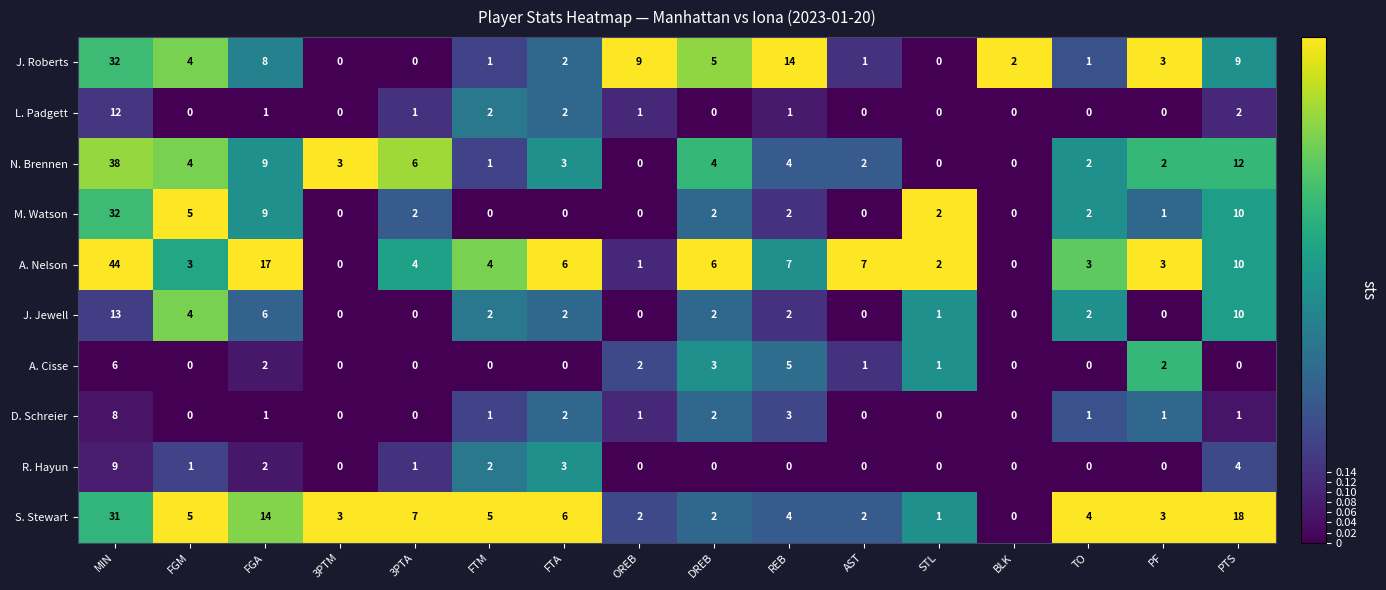

What is the difference between the maximum and second lowest values in the J. Jewell series?

13